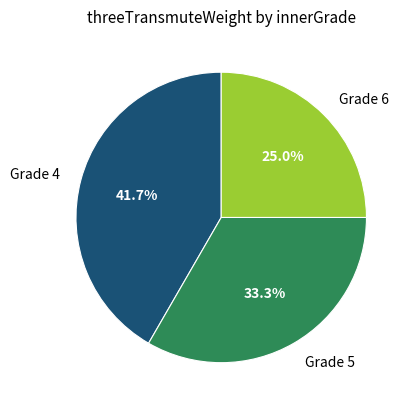

Is the sum of Grade 5 and Grade 6 greater than half?

Yes